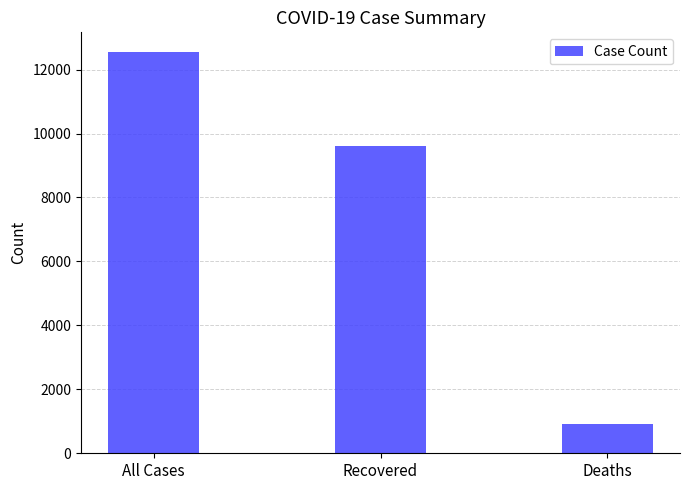

Does the chart contain stacked bars?

No